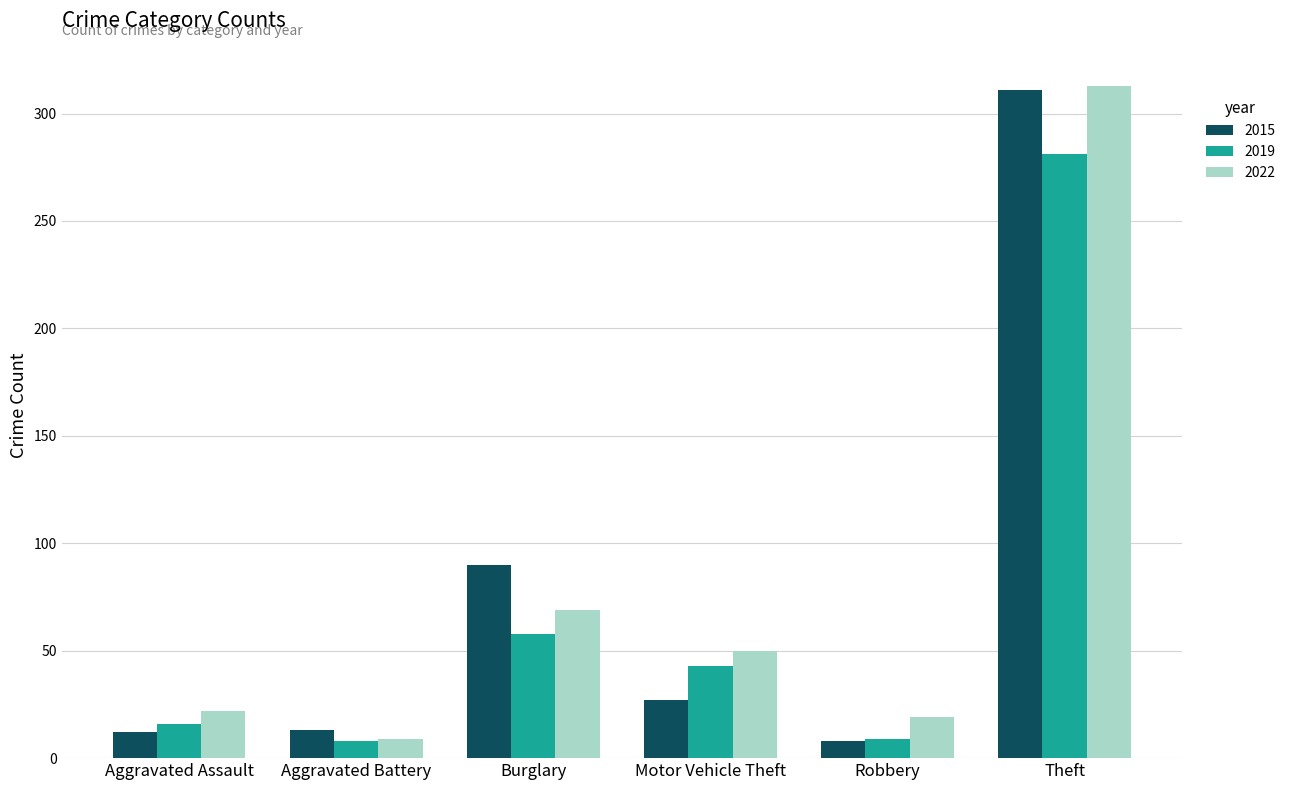

The value of 2015 at Motor Vehicle Theft is 27. True or false?

True